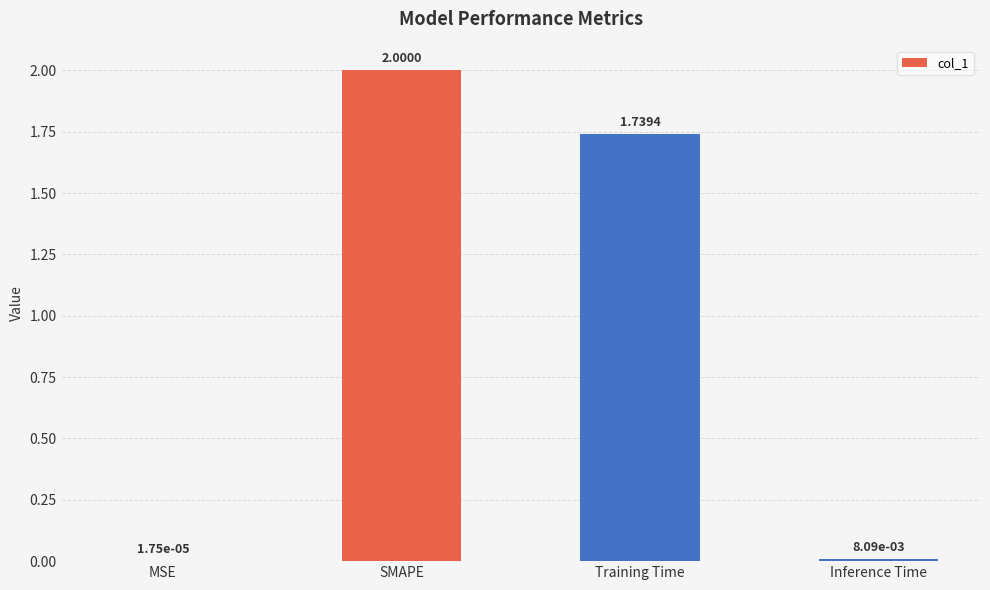

What is the sum of all values?

3.7